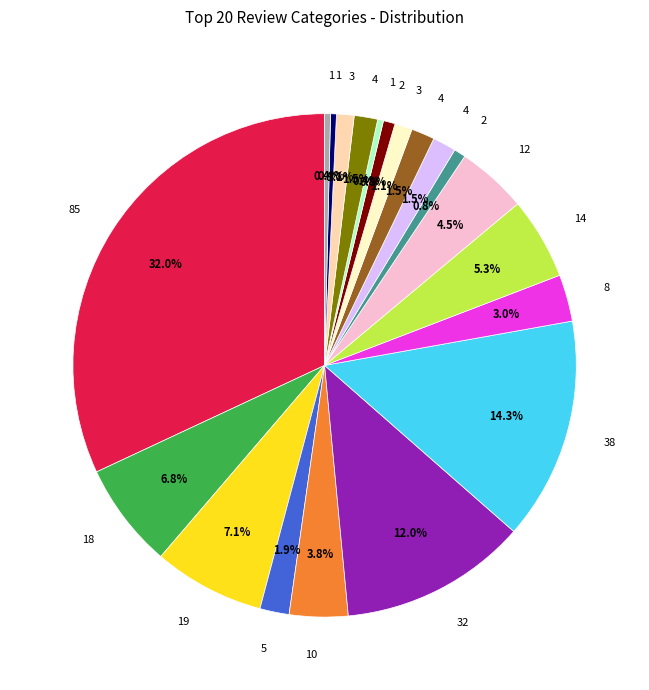

Is there a majority slice in this chart?

No